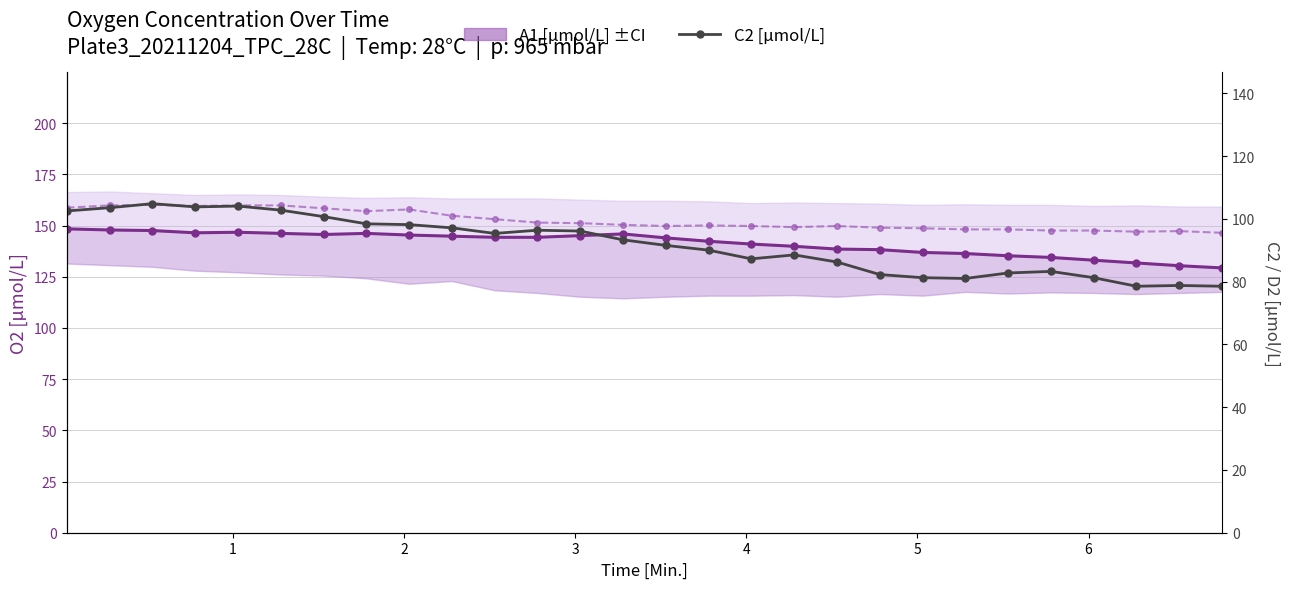

What is the lowest value of the B1 [µmol/L] series?

146.5